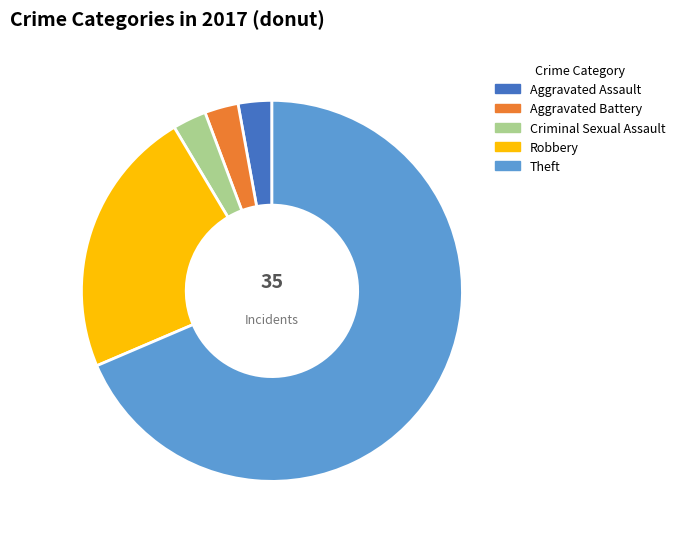

Approximately how many times larger is the value at Aggravated Assault compared to Criminal Sexual Assault?

1.0